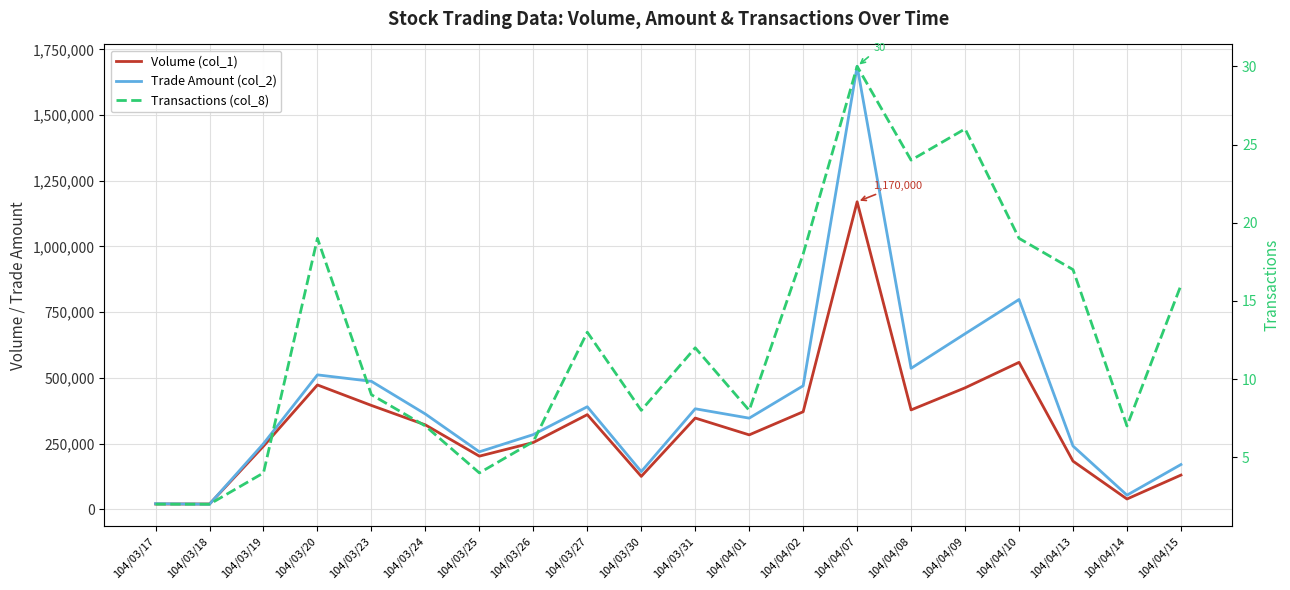

What is the difference between the second highest and minimum values in the Volume (col_1) series?

539000